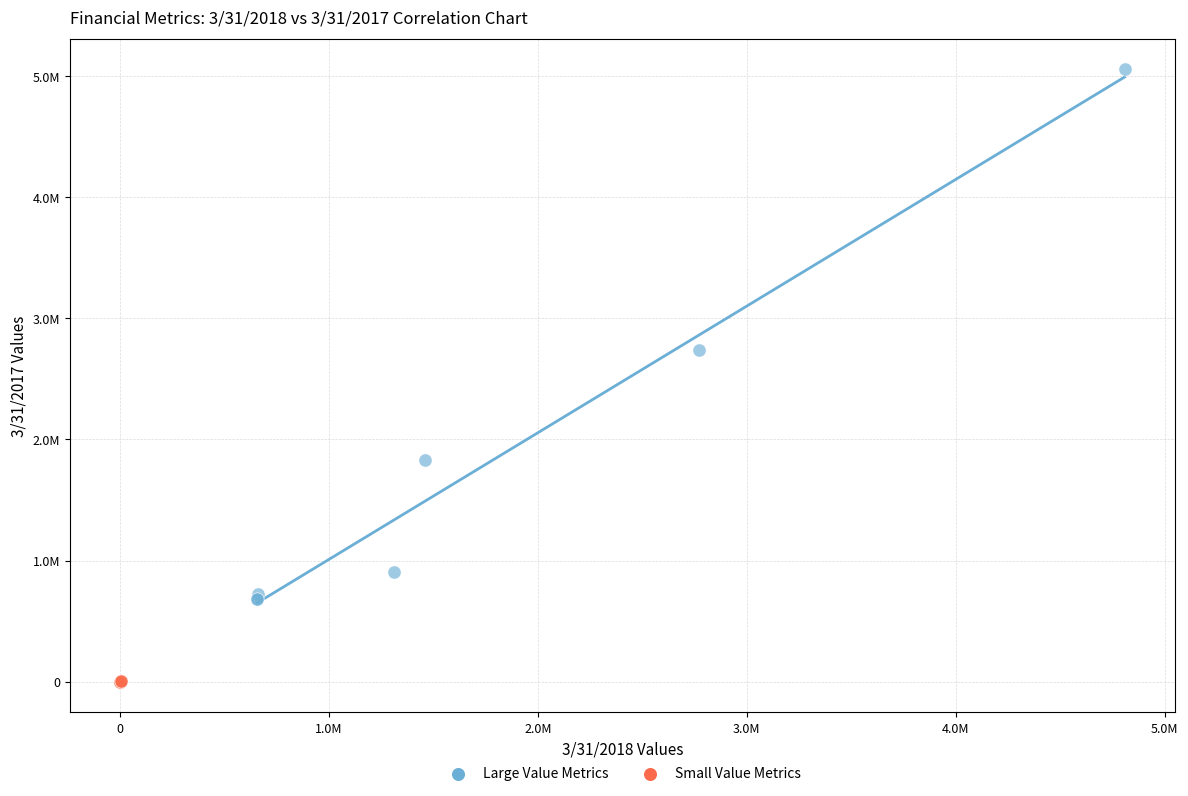

What are all the series names shown in the legend?

Large Value Metrics, Small Value Metrics